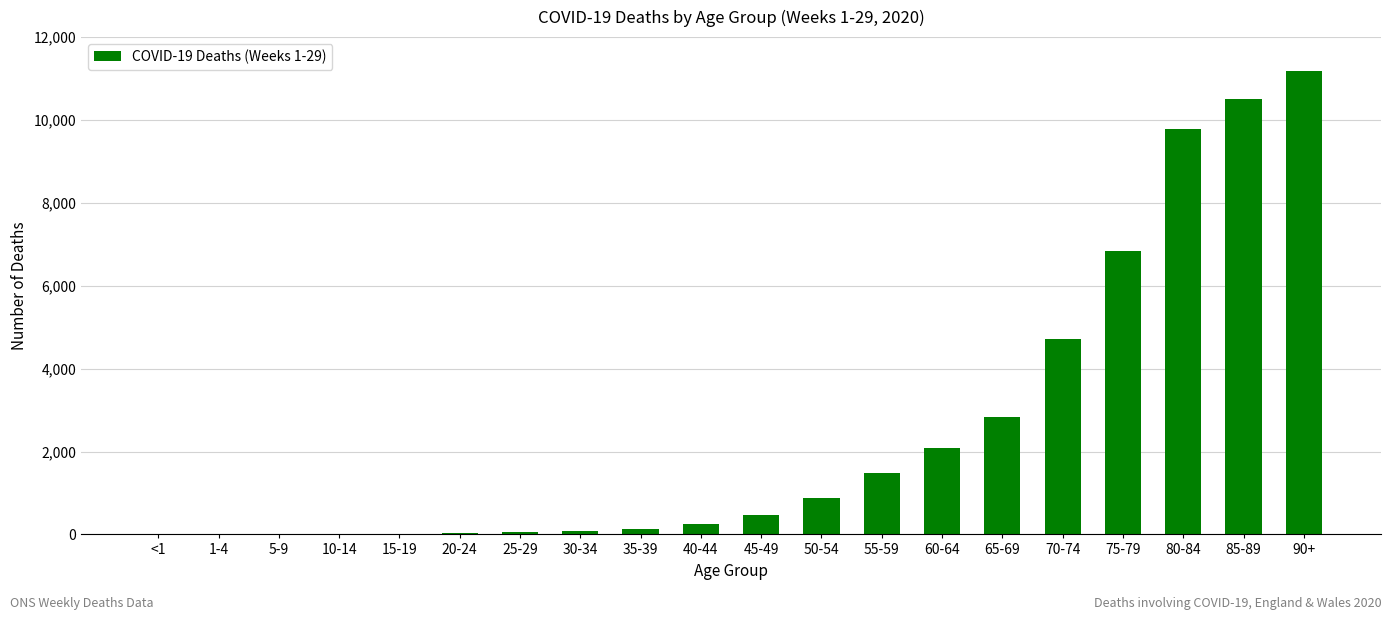

At which label is the value closest to 5594?

70-74